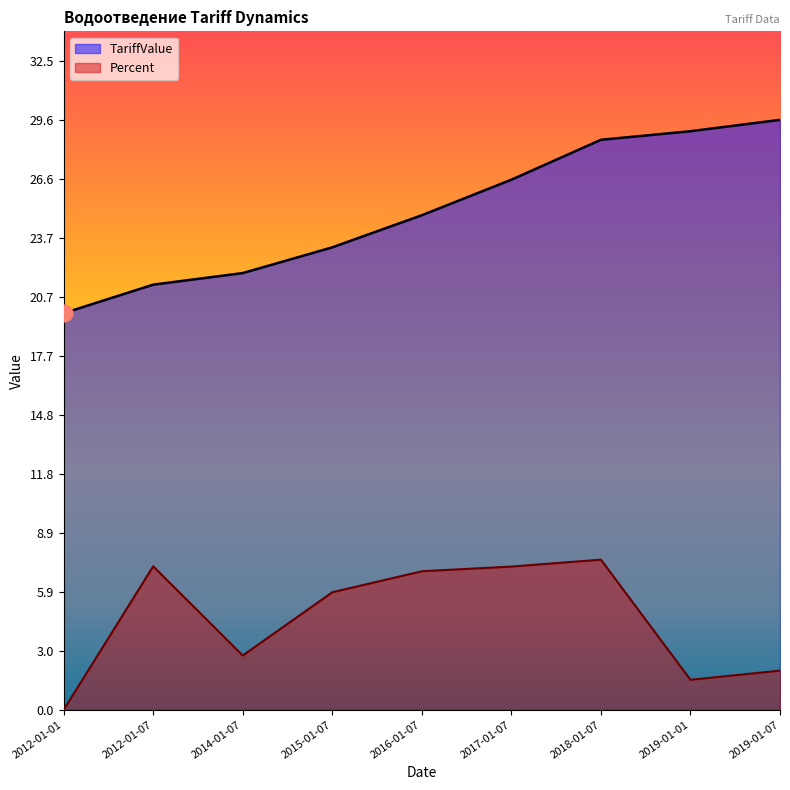

True or false: TariffValue and Percent cross at least once.

False